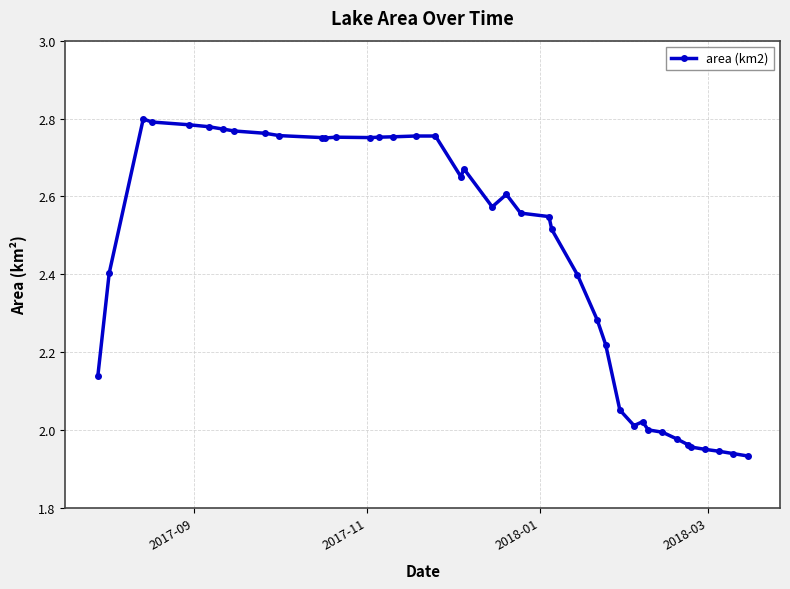

What is the average value?

2.4